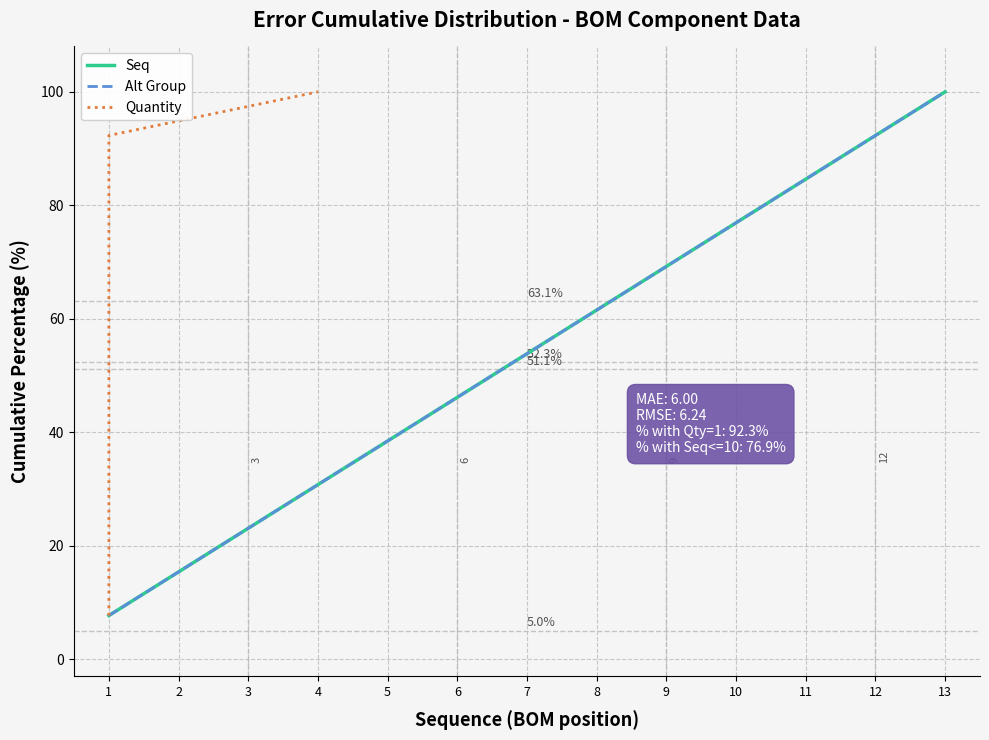

How many lines are shown in the chart?

3